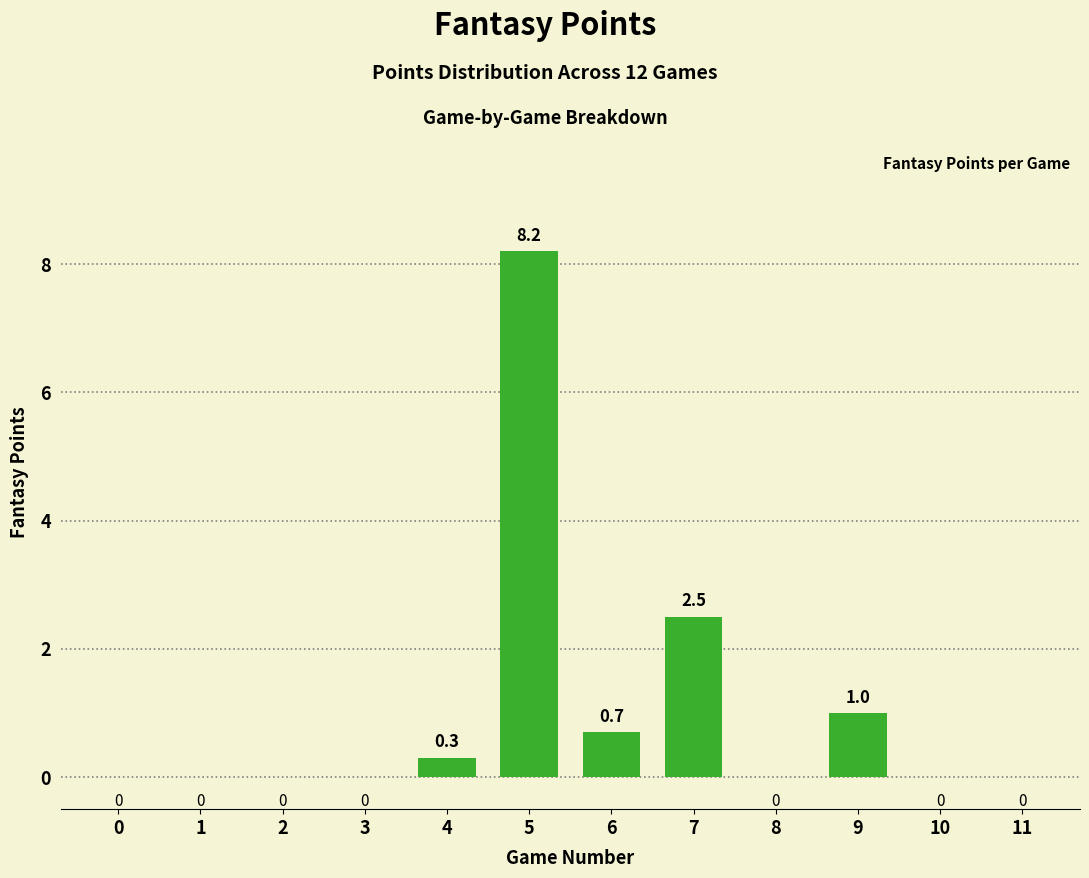

What is the difference between the values at 9 and 8?

1.0